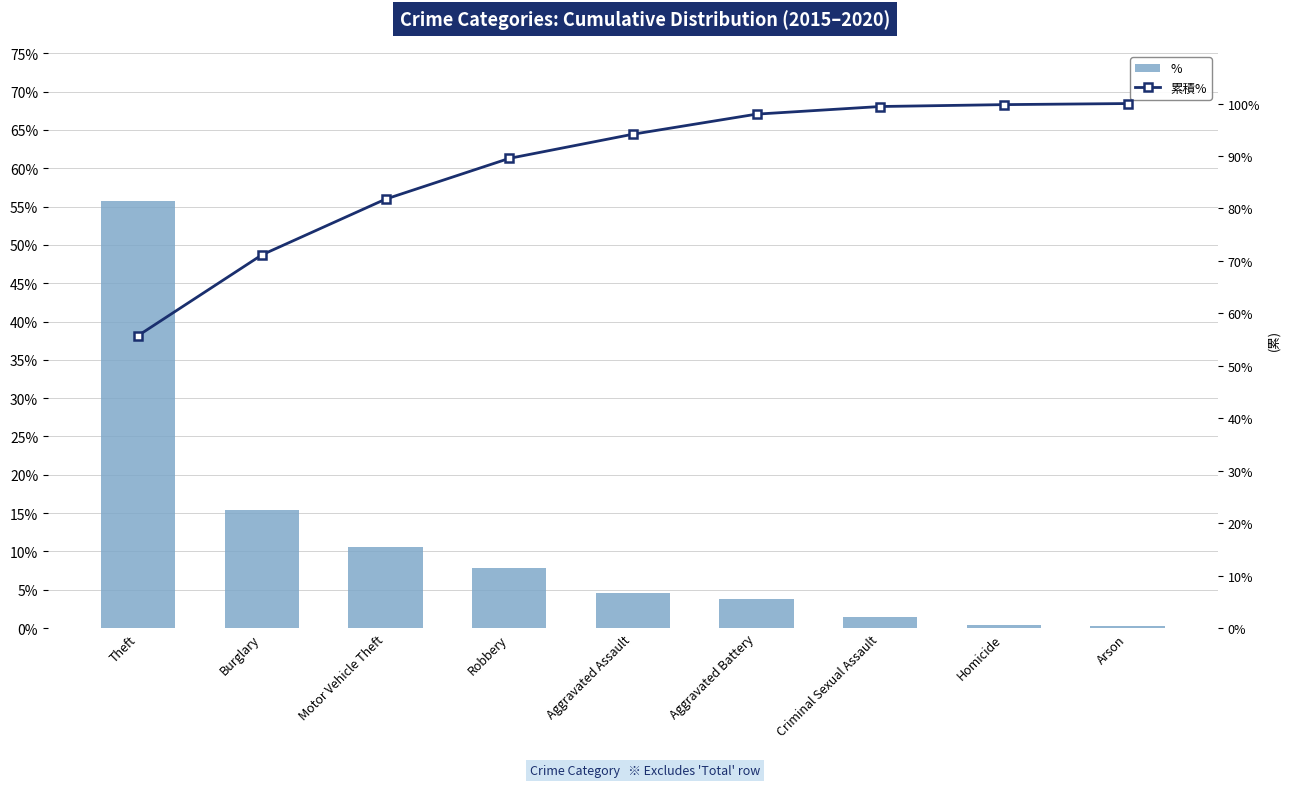

At how many categories does at least one series exceed 67?

8